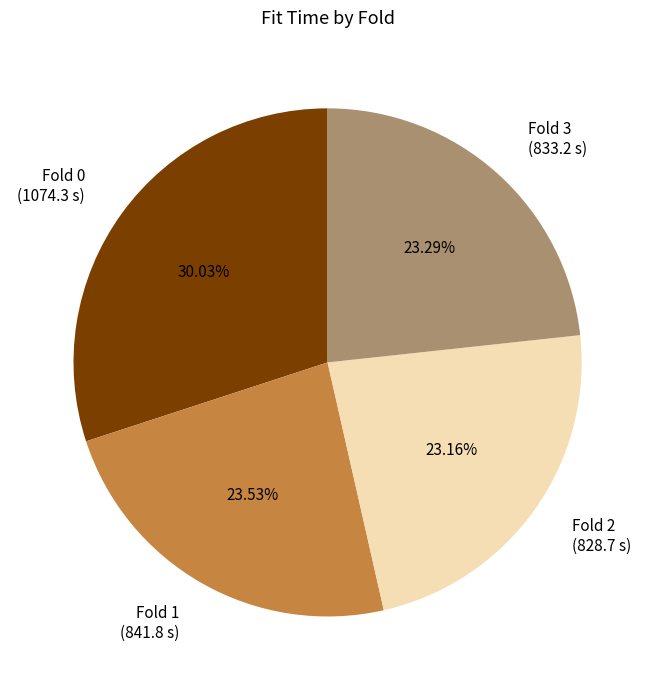

Does Fold 1 (841.8 s) account for over 50% of the chart?

No